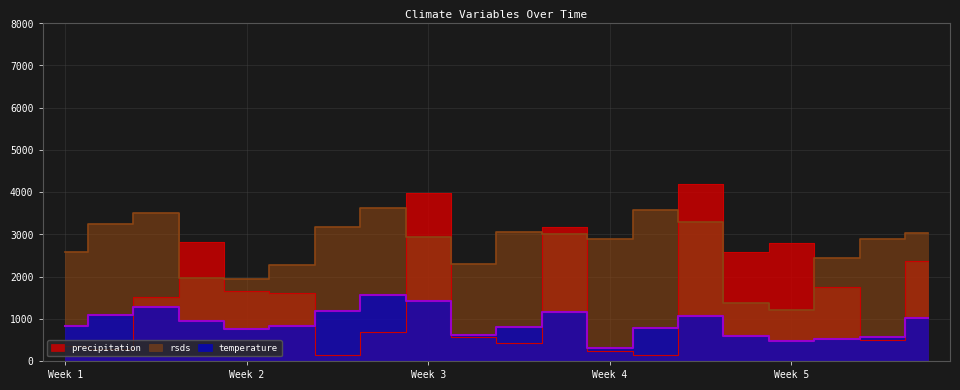

Between 2015-02-12 and 2015-04-02, which series saw the biggest shift?

rsds